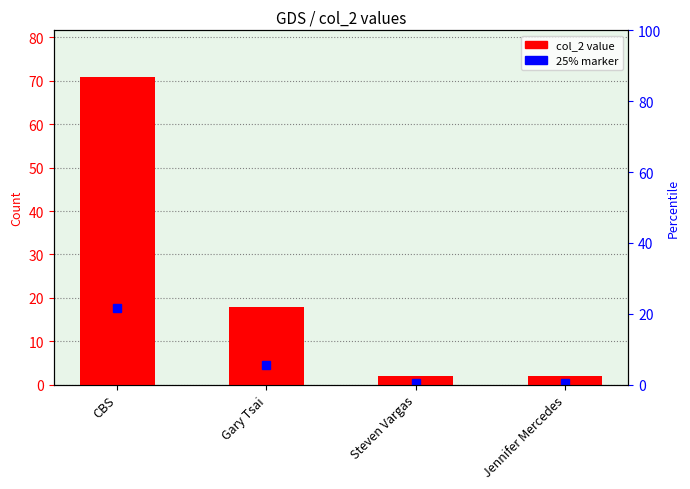

What is the difference between the second highest and second lowest values?

16